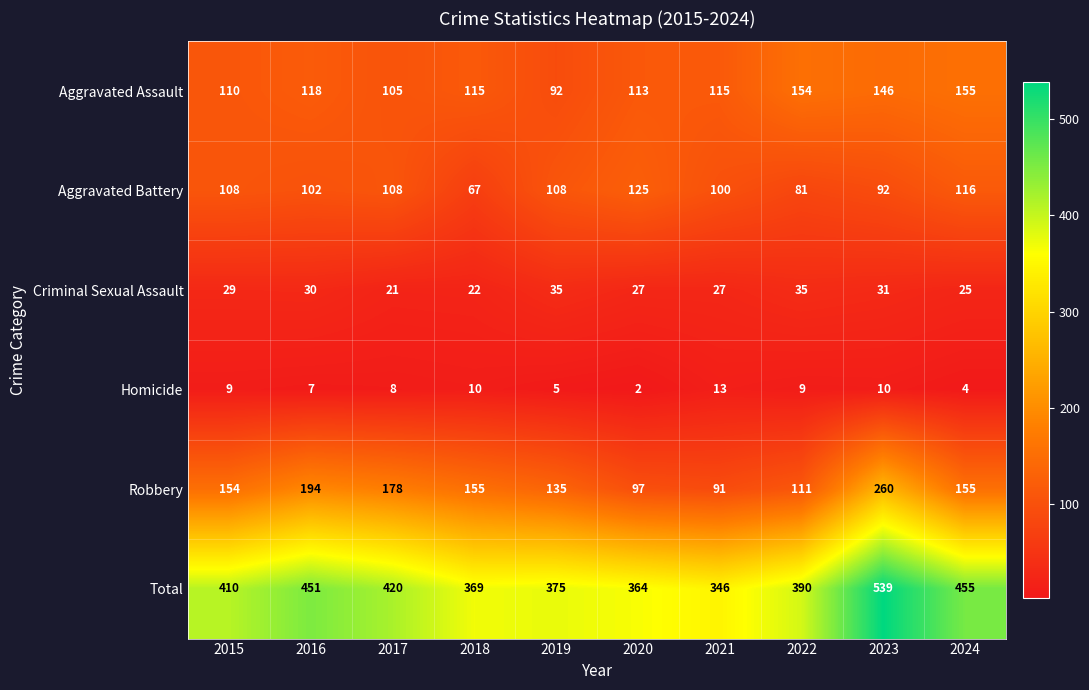

The Aggravated Battery series shows 188 at 2017. True or false?

False